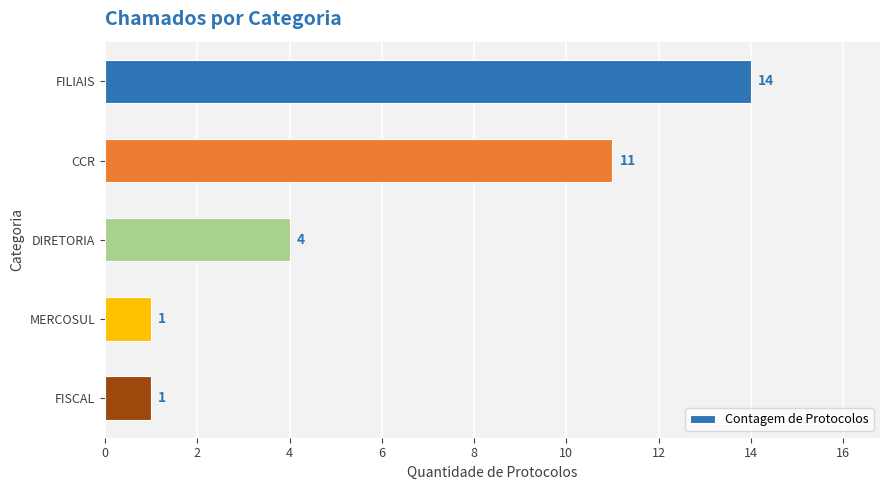

Does the chart contain any negative values?

No